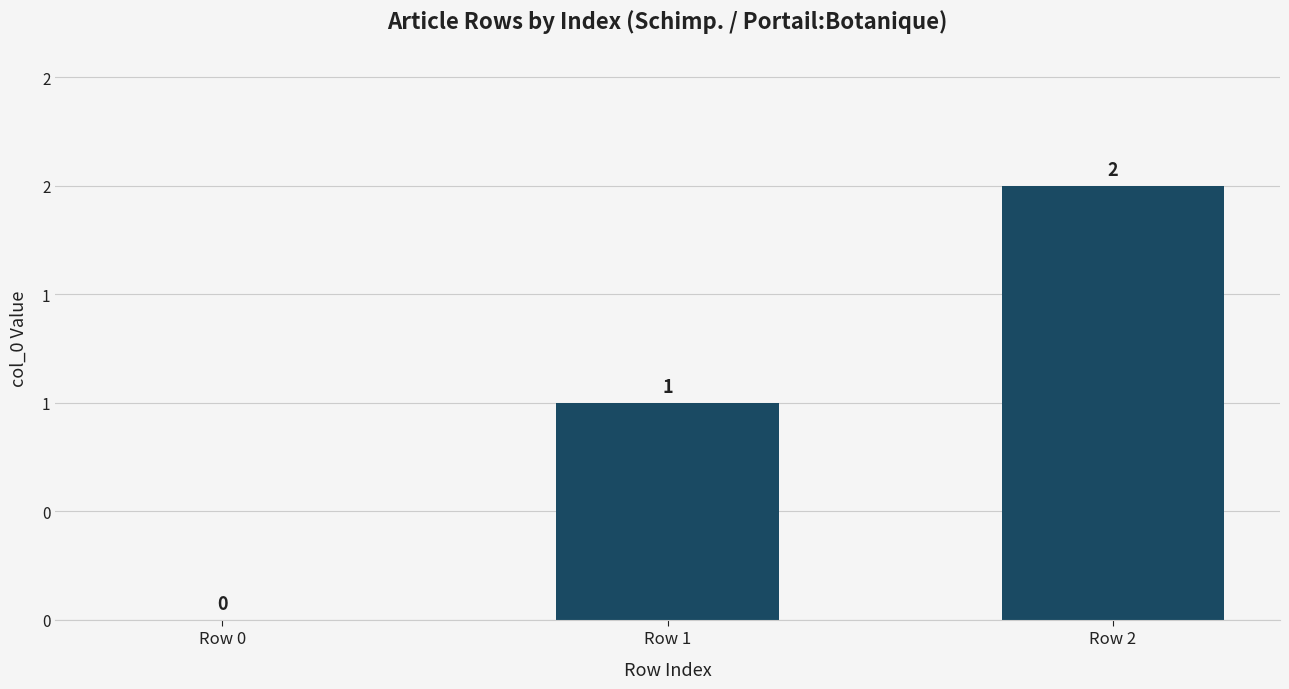

Reading left to right, extract all data points from this chart.

Row 0=0	Row 1=1	Row 2=2